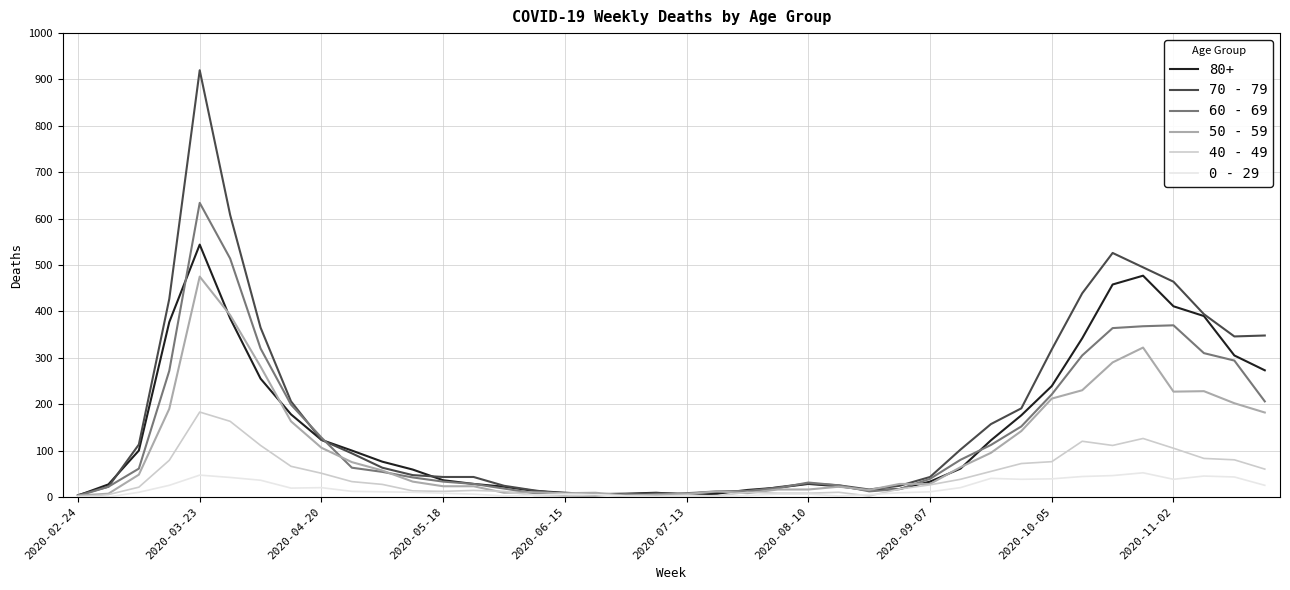

What is the greatest value displayed?

920